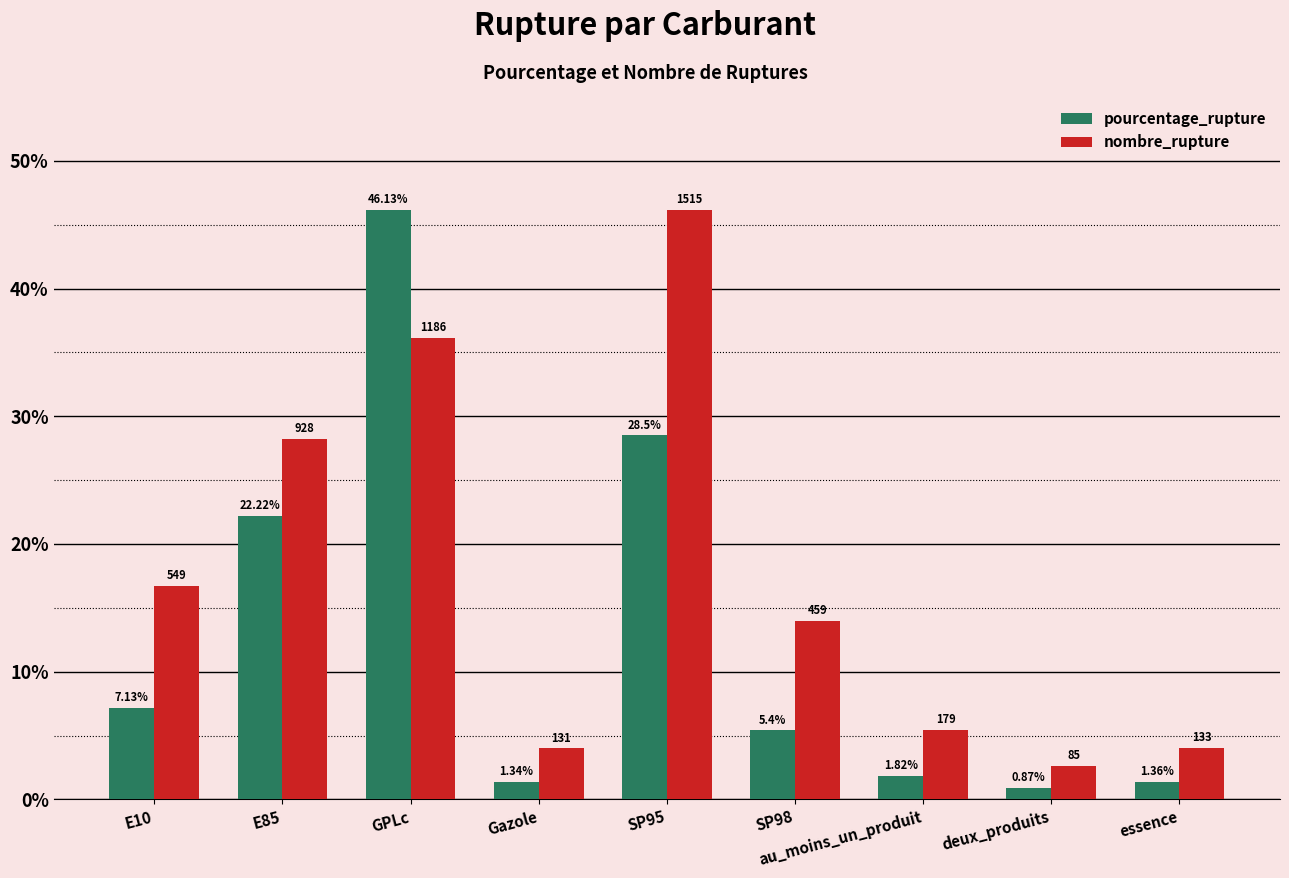

How many values in the nombre_rupture series exceed 13?

5